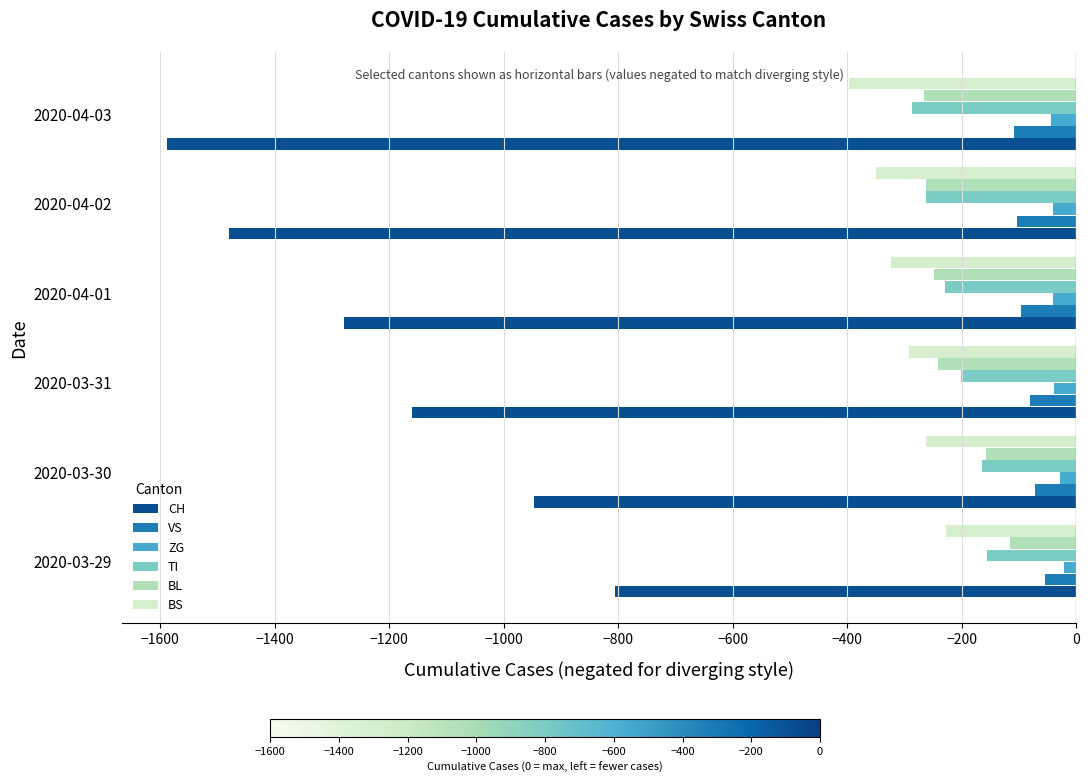

At which label does BS reach its minimum?

2020-04-03